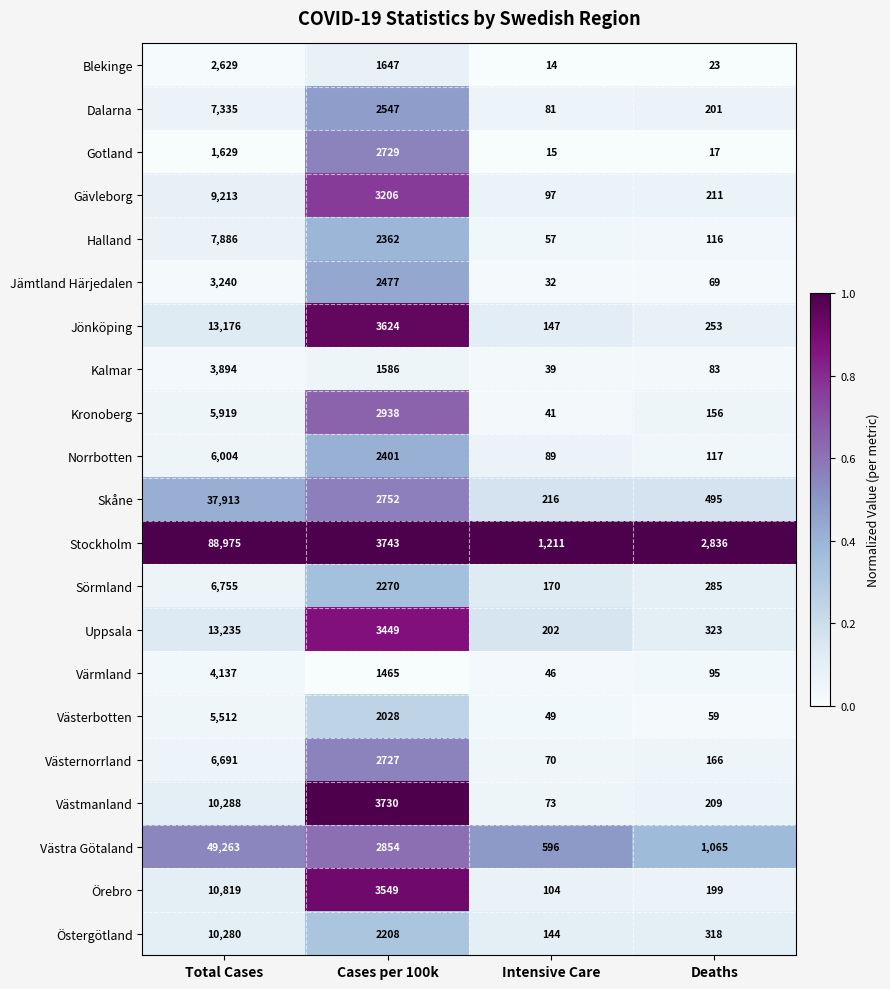

At which label does Jämtland Härjedalen first exceed 2477?

Total Cases